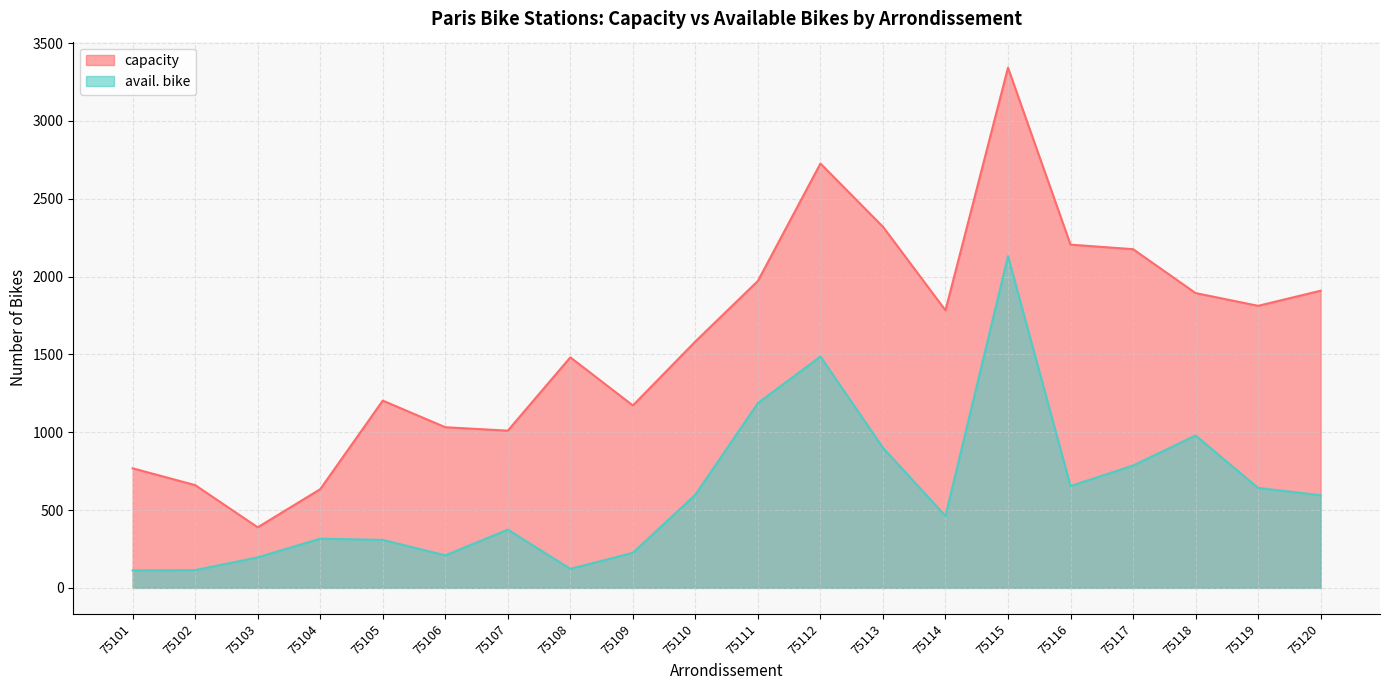

At which label does capacity reach its peak?

75115